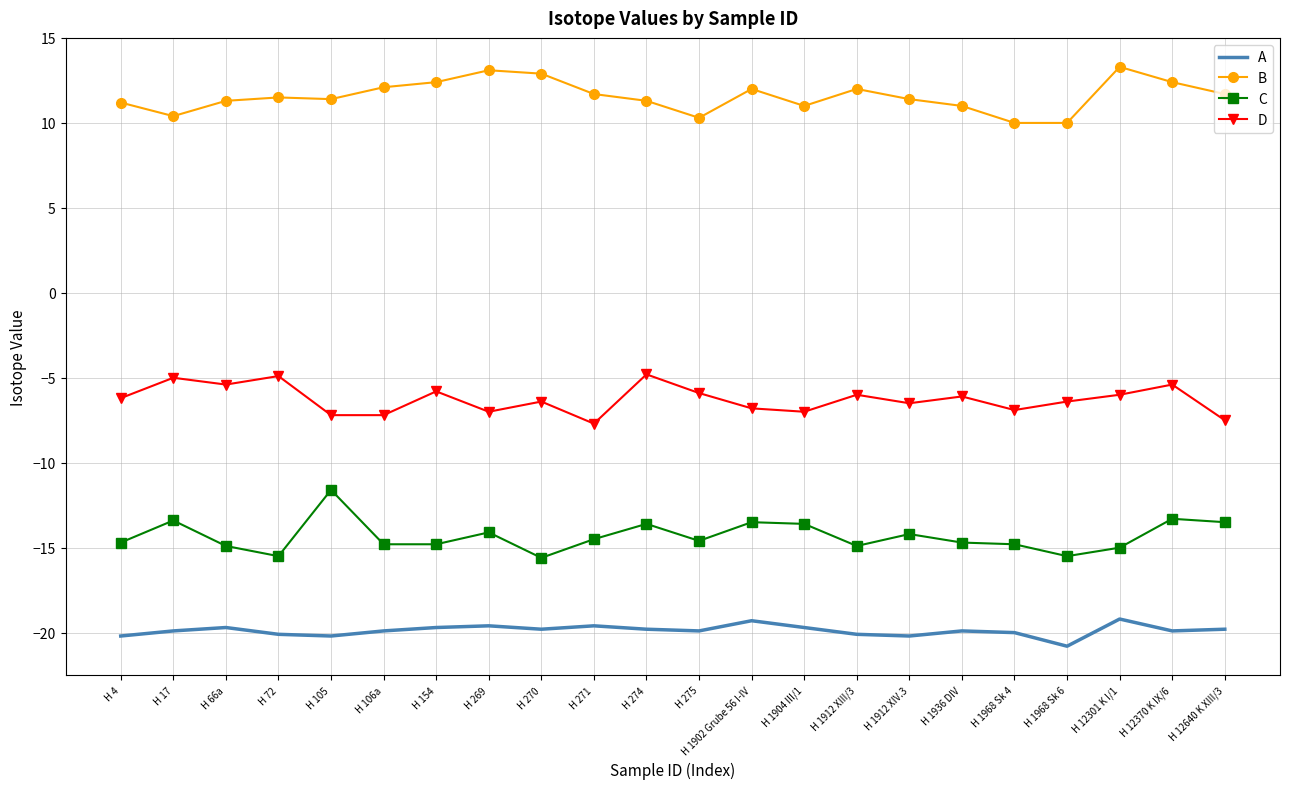

What is the minimum value for A?

-20.8